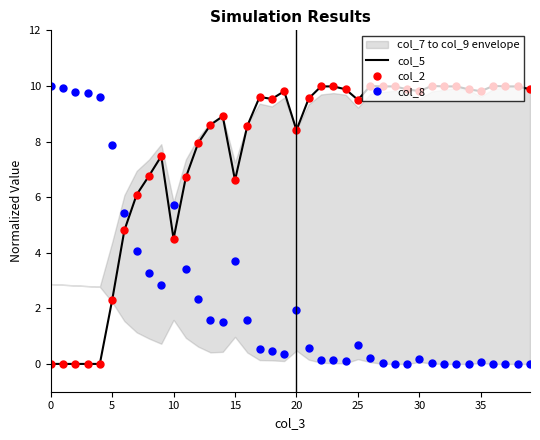

Where does the col_5 series first go above 9?

17